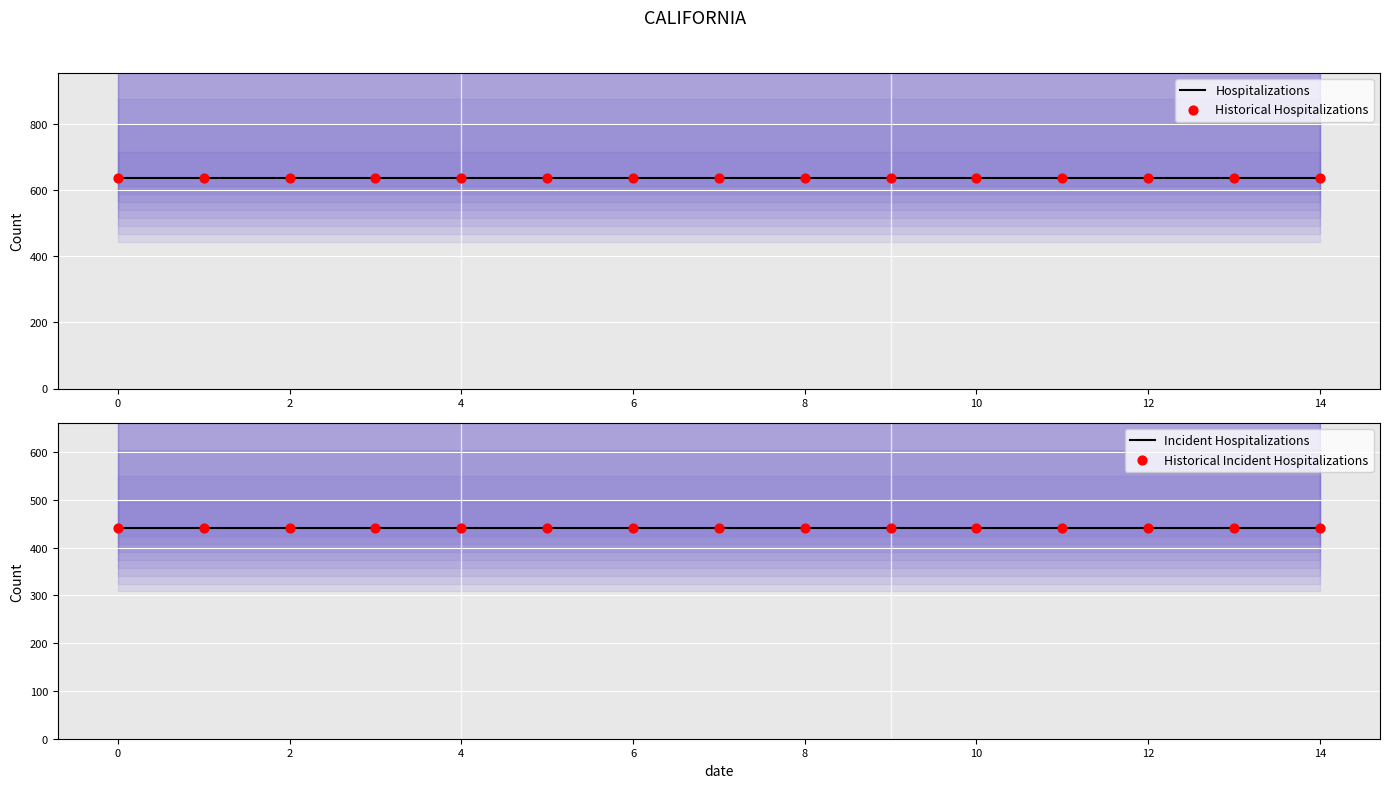

Is the value of Historical Incident Hospitalizations at 8 greater than the value of Hospitalizations at 14?

No